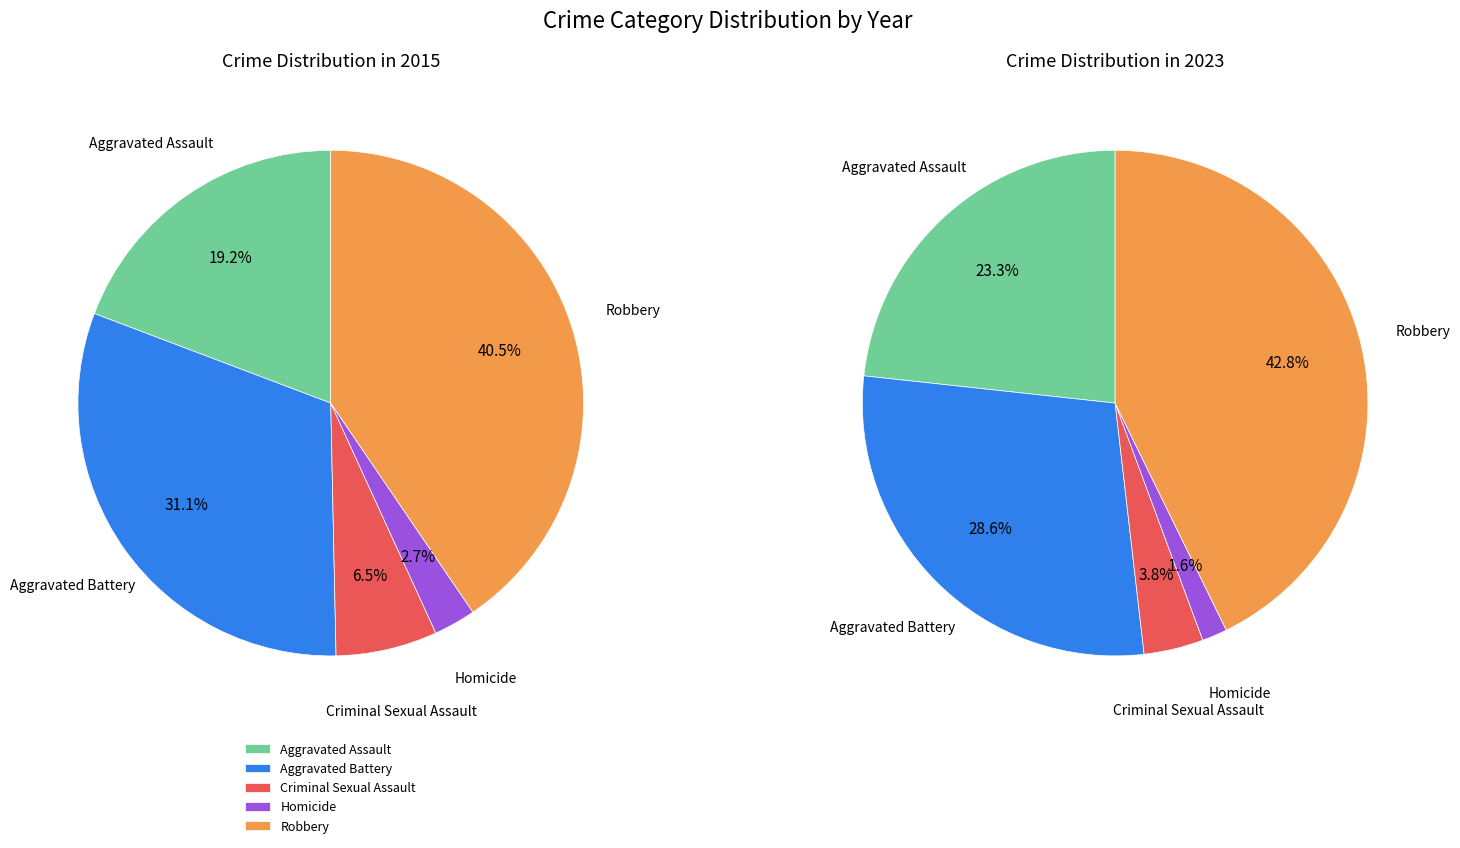

Do Aggravated Battery and Homicide together represent more than half of the pie?

No